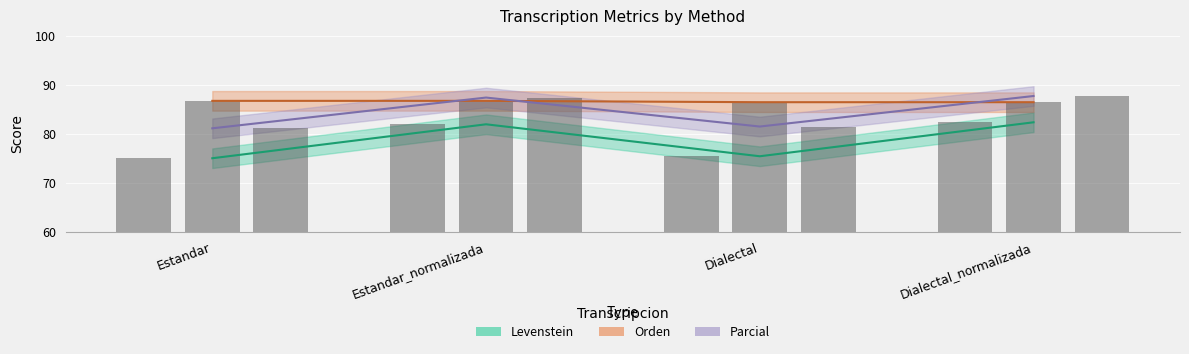

What is the value of the Levenstein bar at the 2nd from the left?

81.9